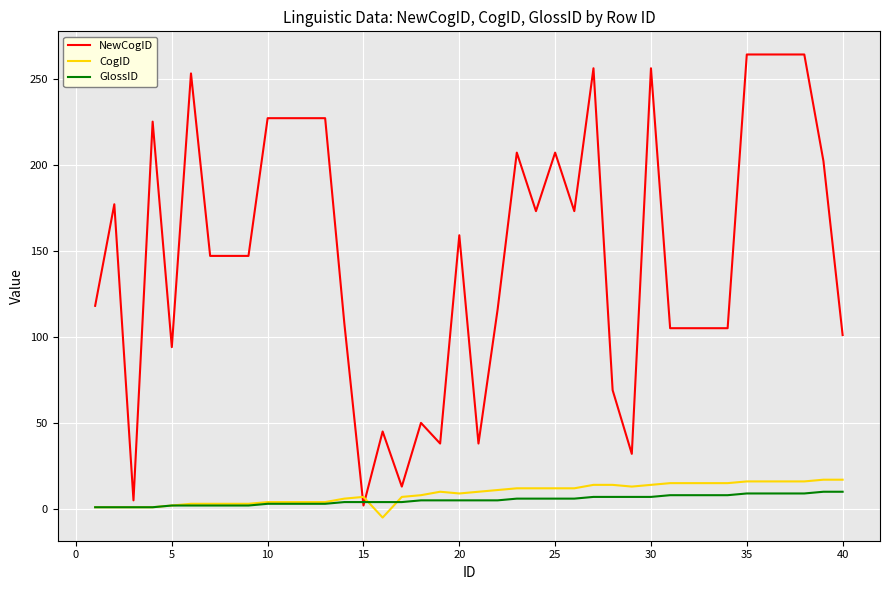

Which series has the widest spread of values?

NewCogID